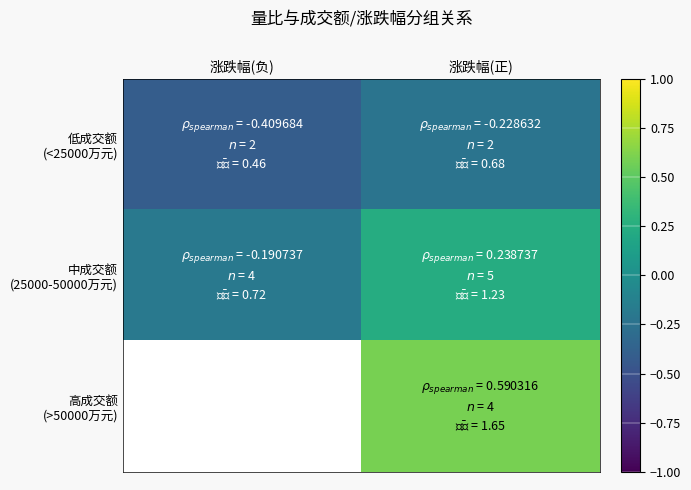

At which category is the sum across all series the highest?

涨跌幅(正)